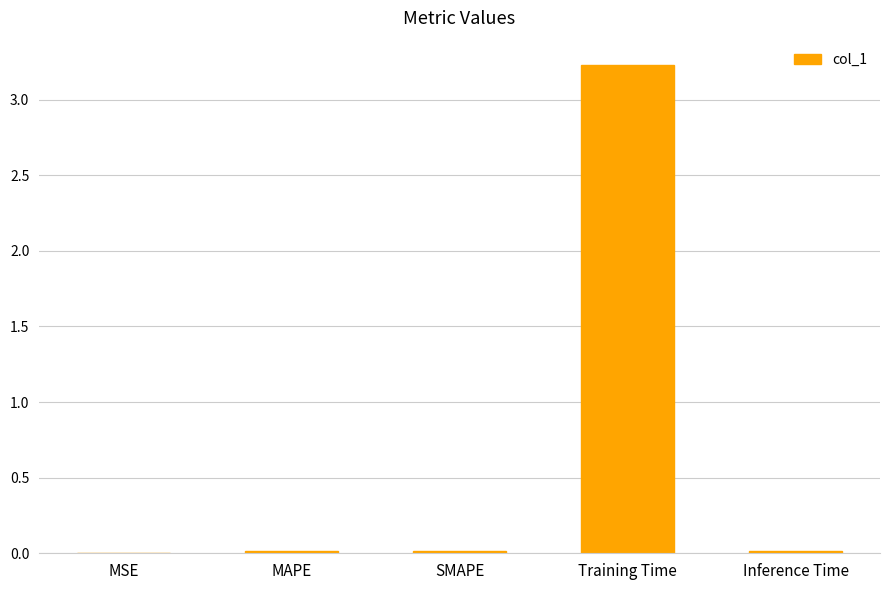

What is the sum of all values?

3.3